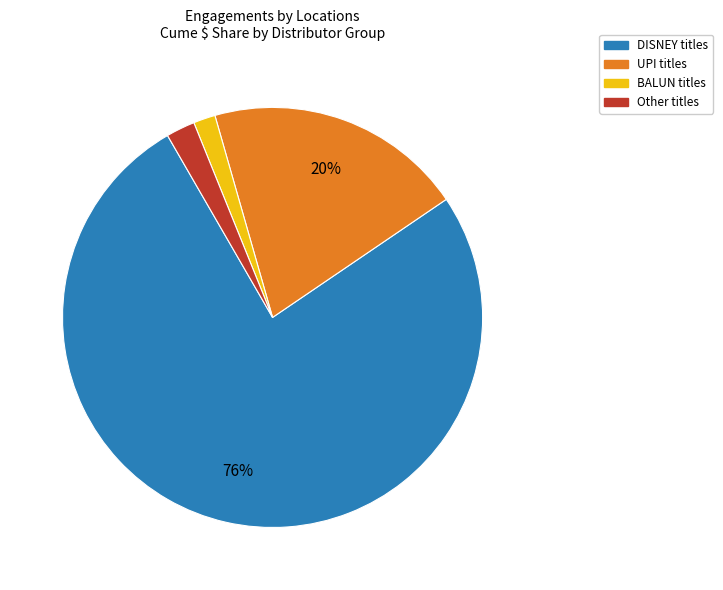

How many slices are in this pie chart?

4